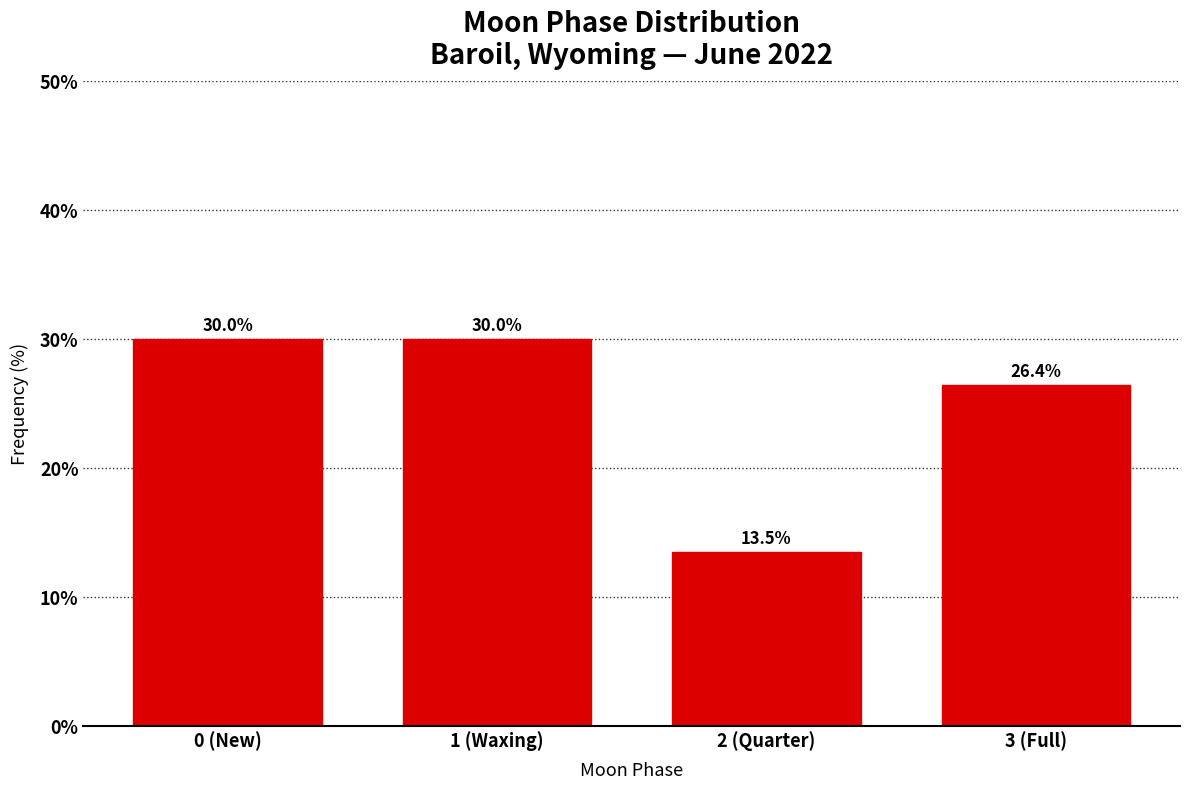

Reading left to right, list all the values displayed in this chart.

0 (New)=30.0	1 (Waxing)=30.0	2 (Quarter)=13.5	3 (Full)=26.4